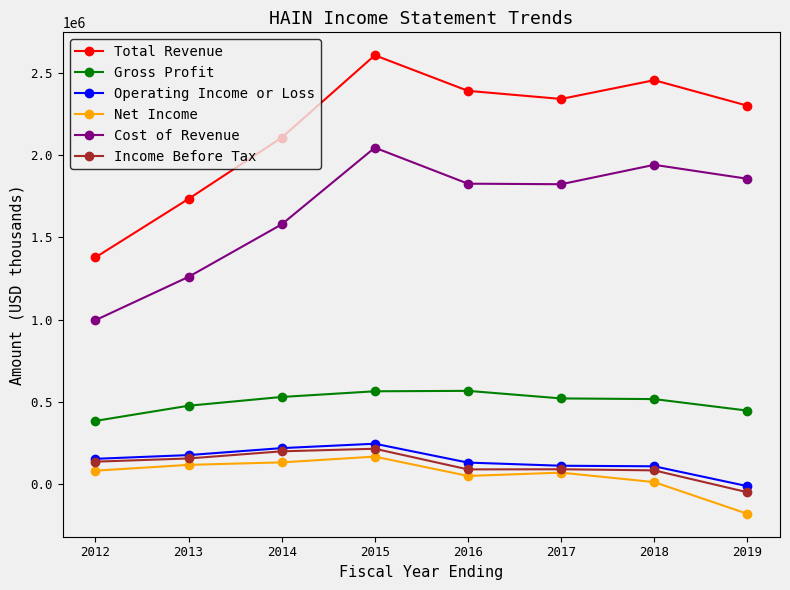

Is this an area chart (filled region under the line)?

No